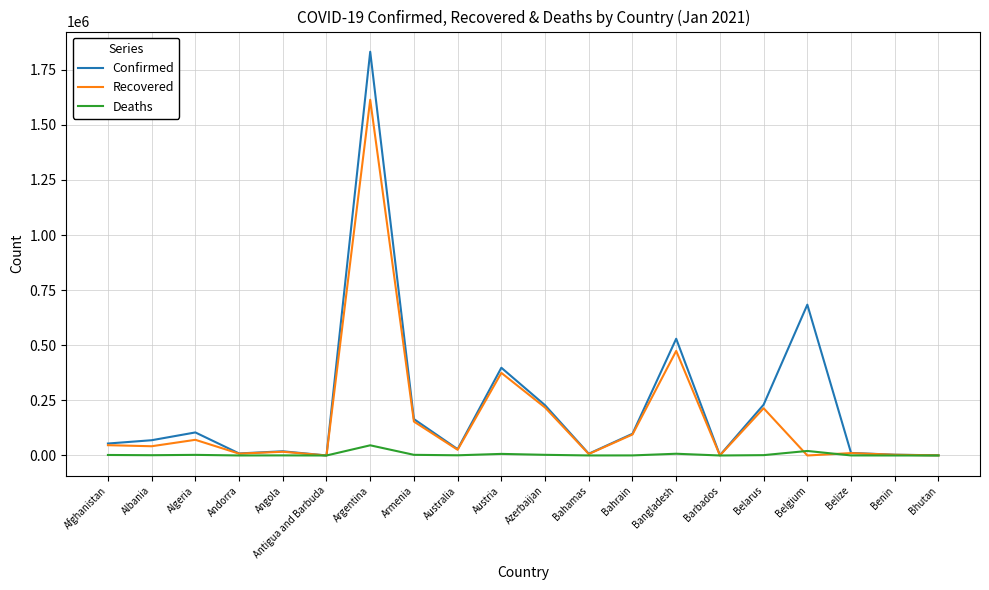

Which series has the widest spread of values?

Confirmed